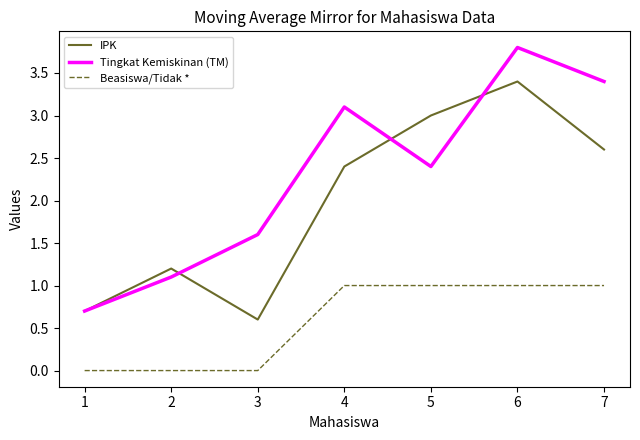

Which series has the largest range (max minus min)?

Tingkat Kemiskinan (TM)